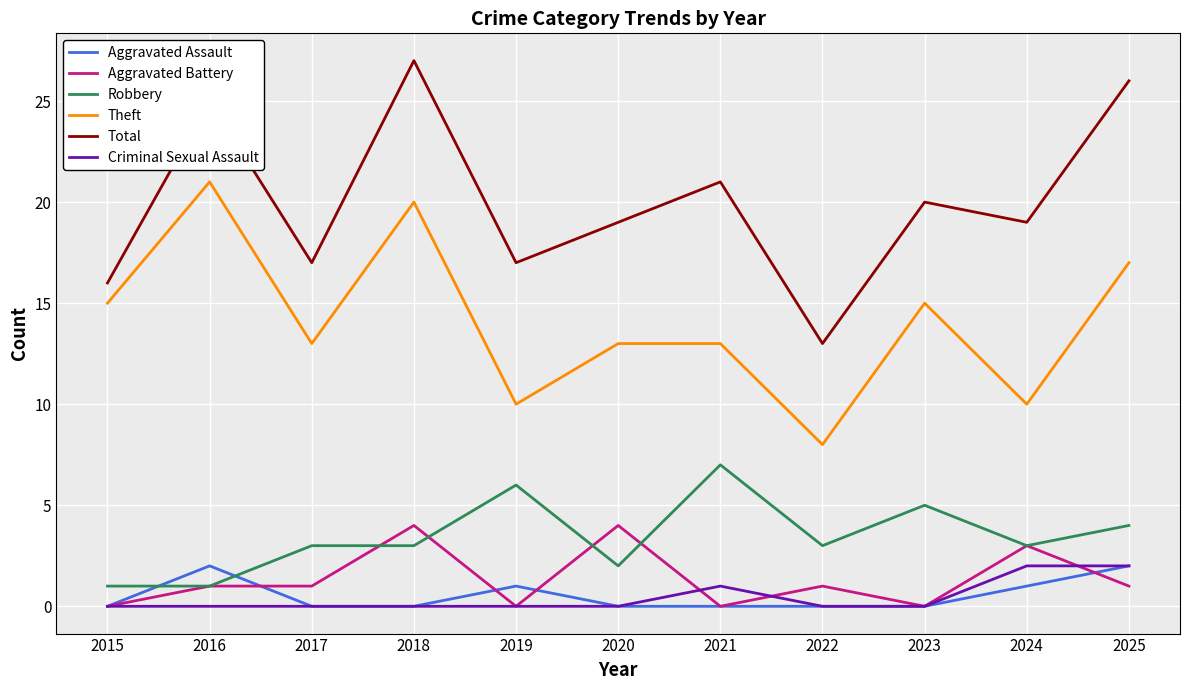

Which series has the widest spread of values?

Total